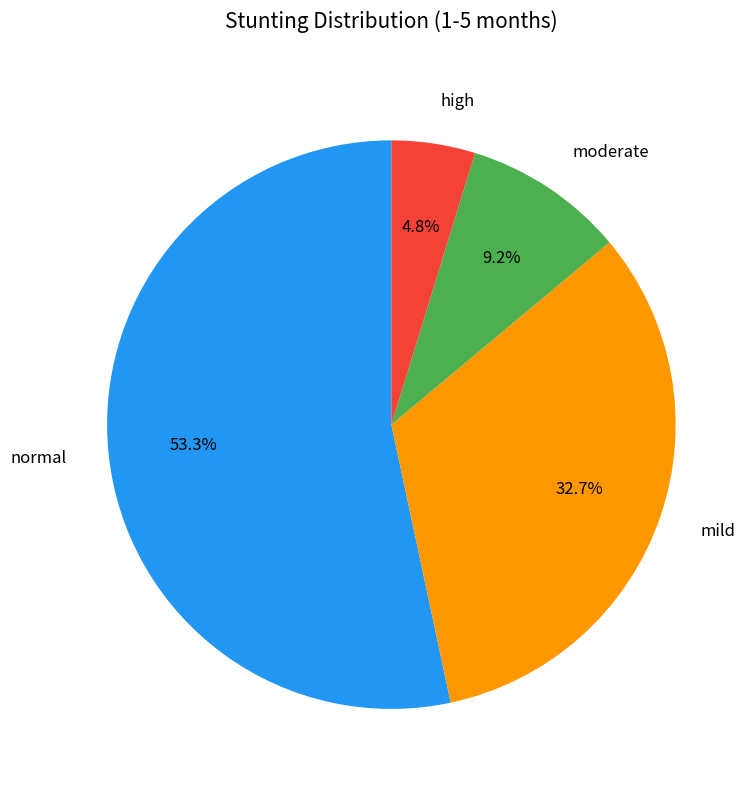

Count the number of slices in the pie.

4